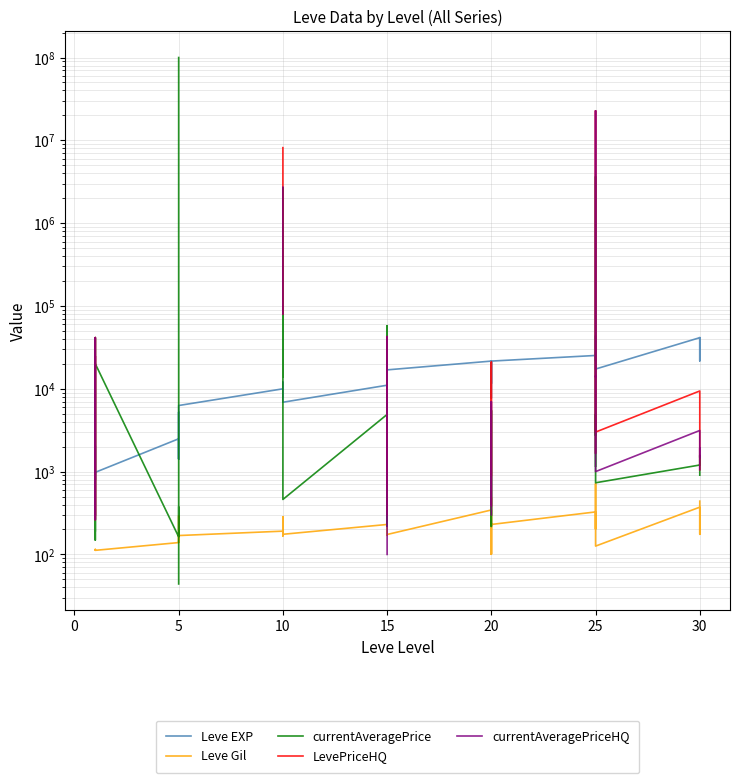

What is the greatest value displayed?

100000100.0